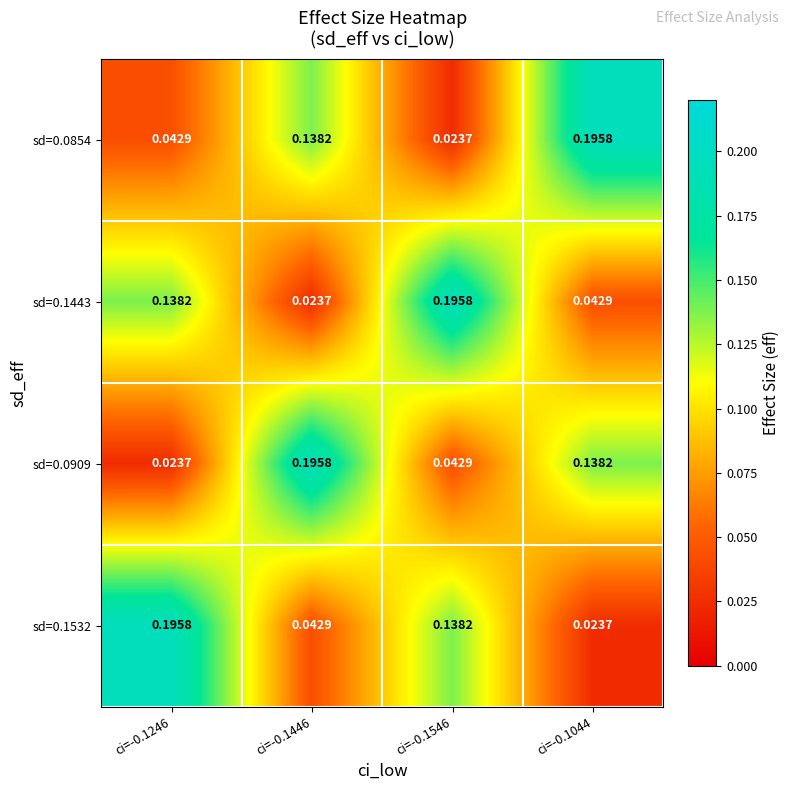

Is the value of sd=0.0909 at ci=-0.1446 greater than the value of sd=0.1532 at ci=-0.1446?

Yes